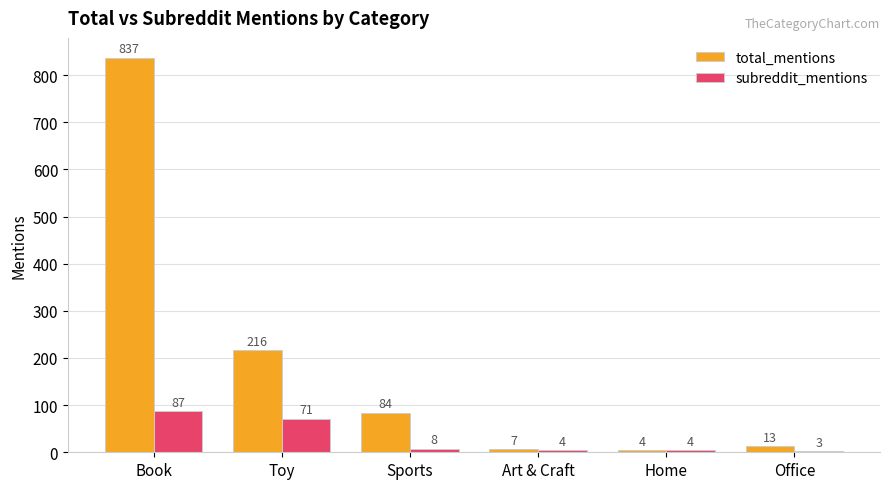

Rank the series by their maximum value, from lowest to highest.

subreddit_mentions, total_mentions